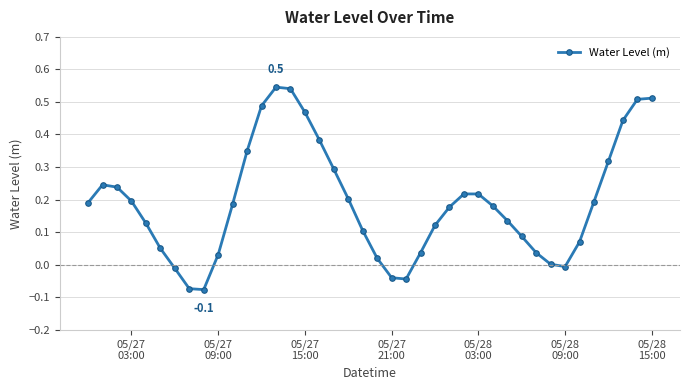

Count the number of data series in this chart.

1